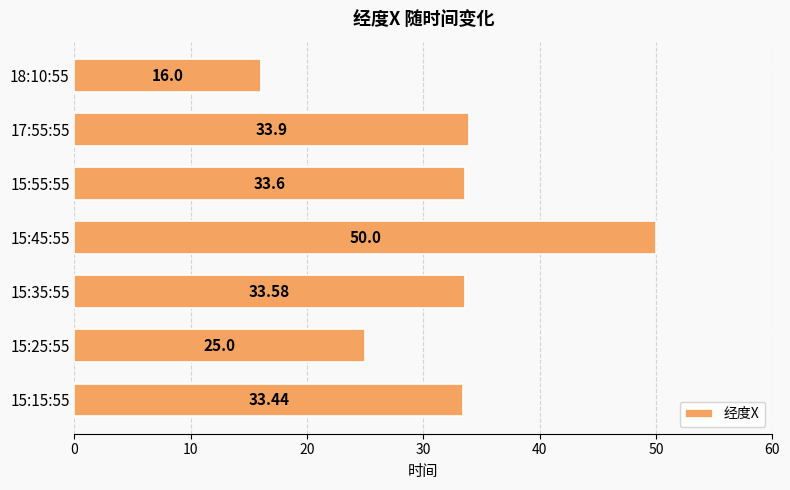

What is the sum of the values at 18:10:55 and 17:55:55?

49.9